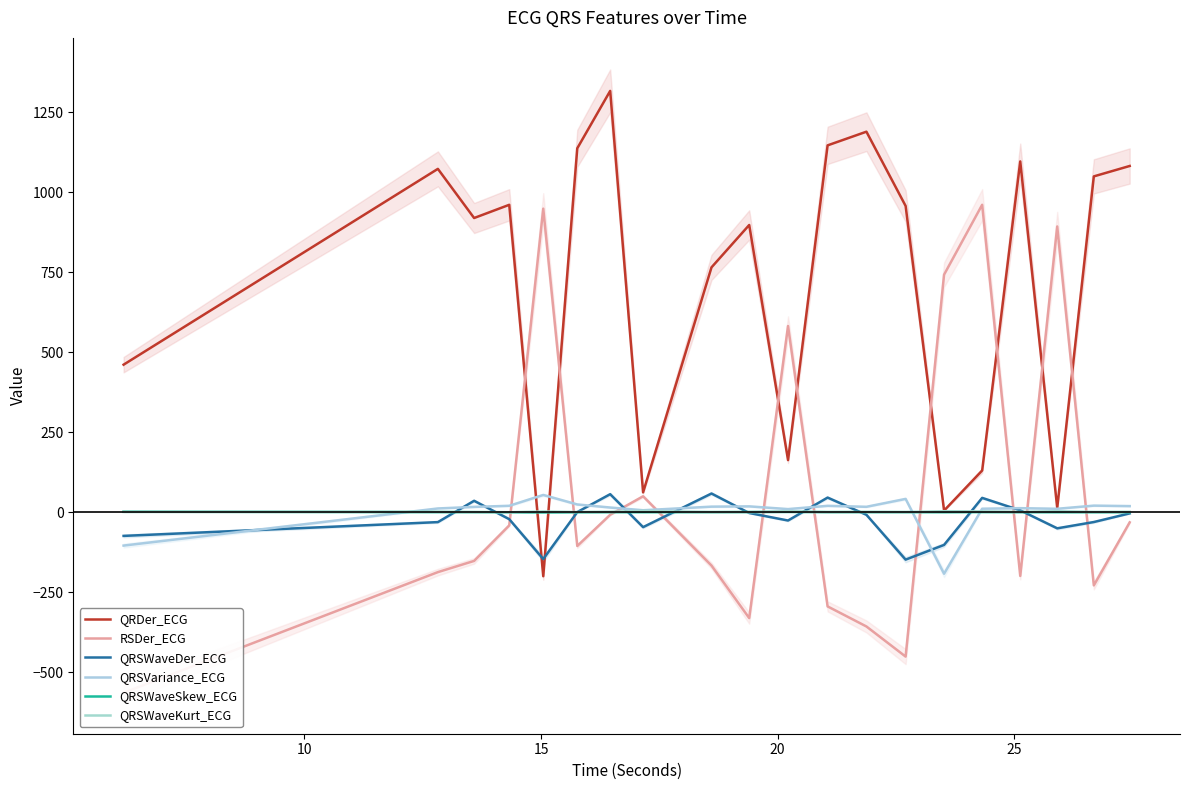

Is it true that QRSWaveDer_ECG equals -14.5 at 18?

False